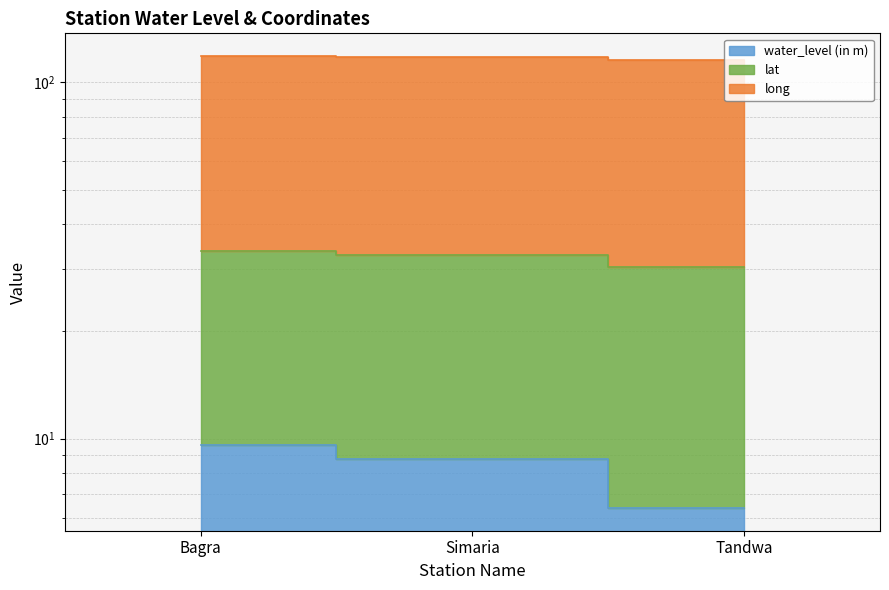

What is the value of the water_level (in m) point at the 1st from the left?

9.6